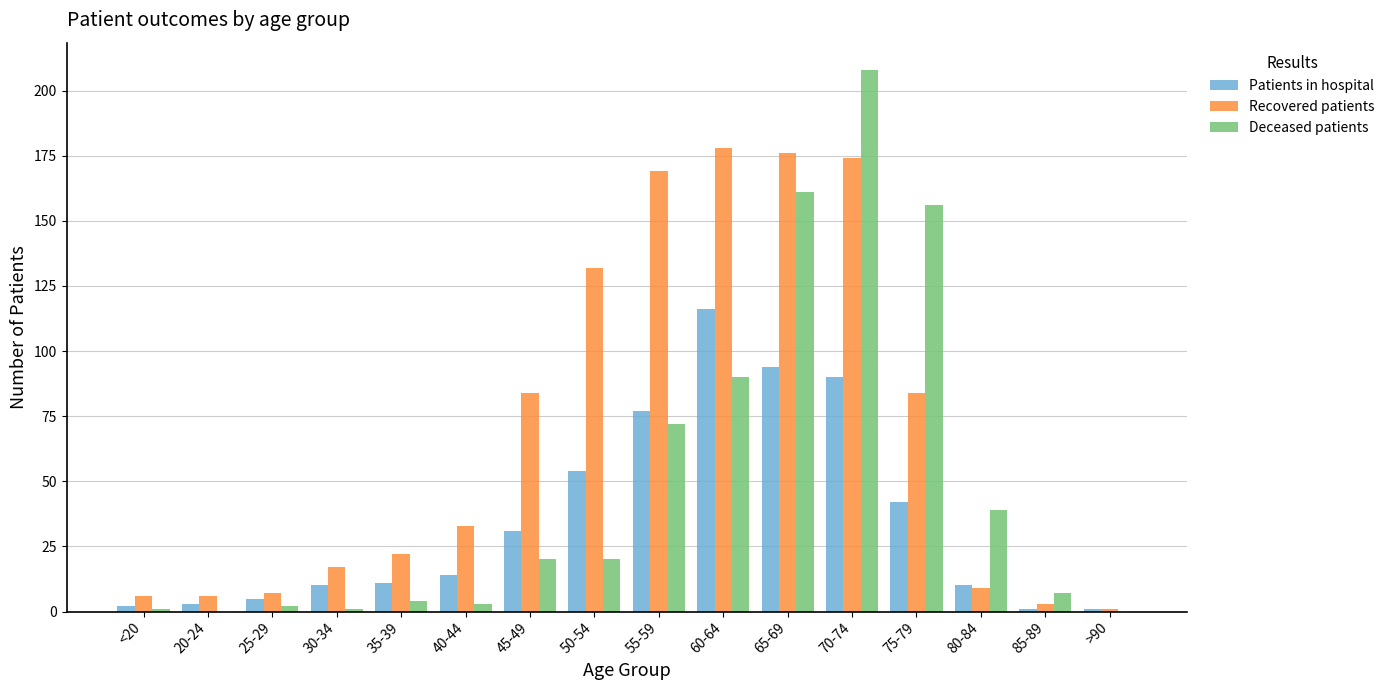

Count the number of categories in the chart.

16